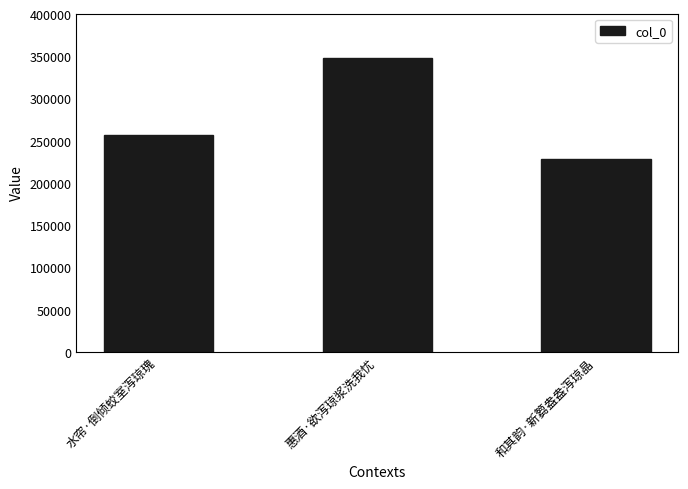

Reading right to left, list all the values displayed in this chart.

和其韵·新篘盎盎泻琼晶=228606	惠酒·欲泻琼浆洗我忧=348554	水帘·倒倾蛟室泻琼瑰=257088